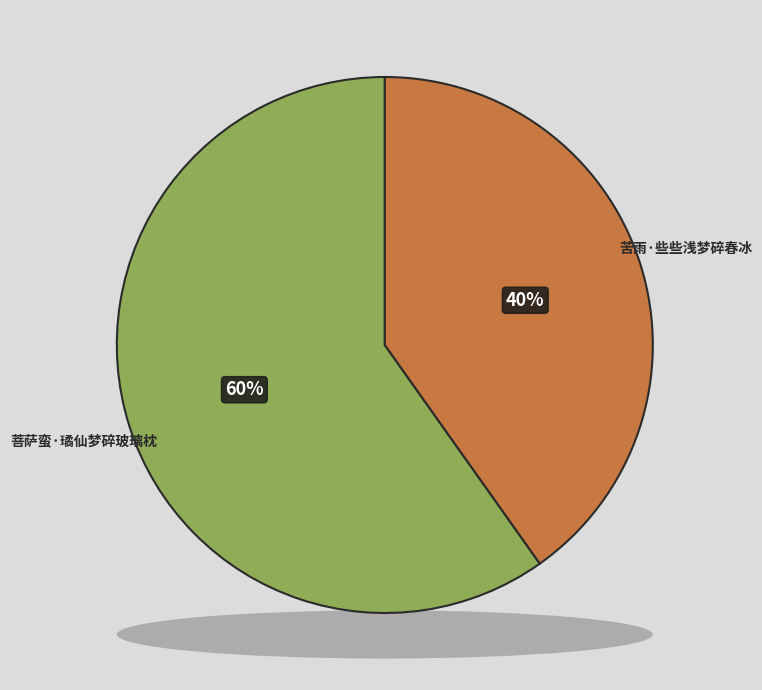

Is 苦雨·些些浅梦碎春冰 the majority of the pie?

No